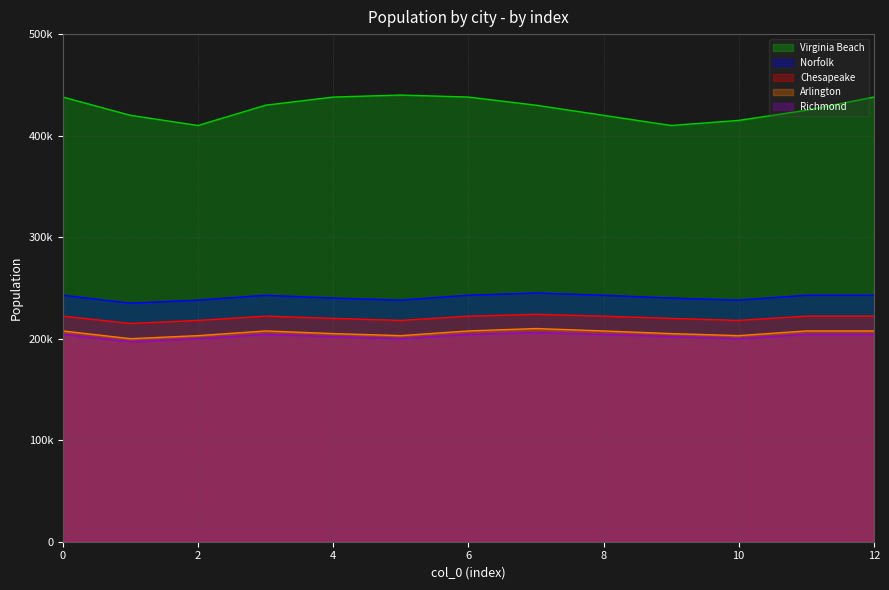

What is the sum of all Chesapeake values?

2866254